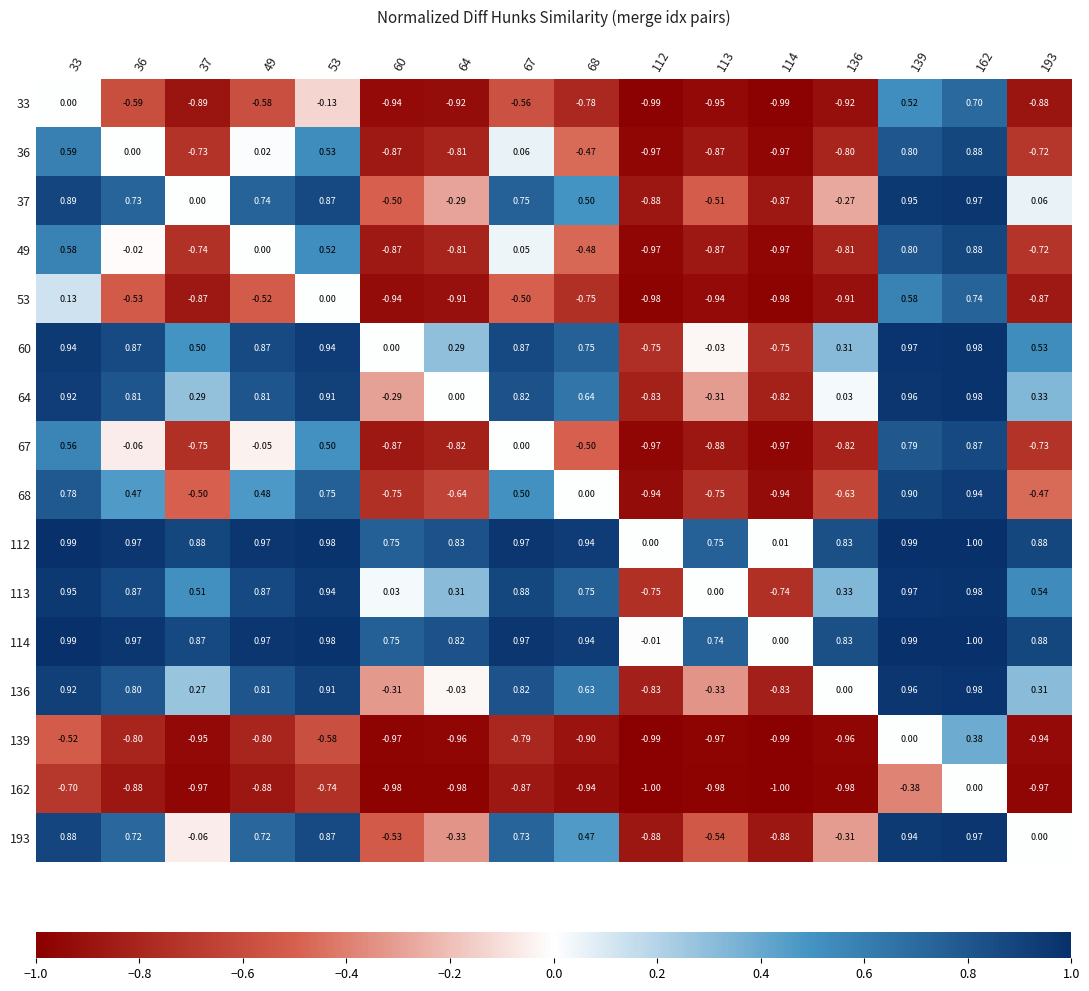

Is the value of 49 at 49 greater than the value of 64 at 33?

No